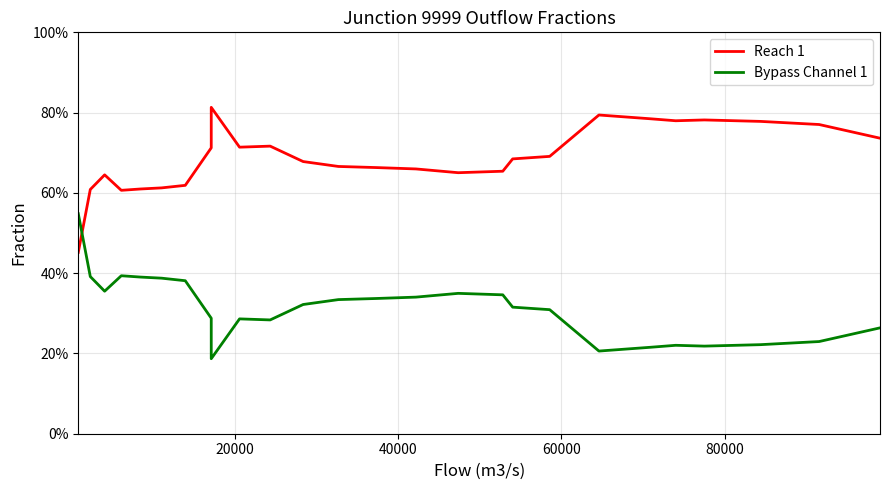

How many interior local peaks does the Reach 1 series have?

5